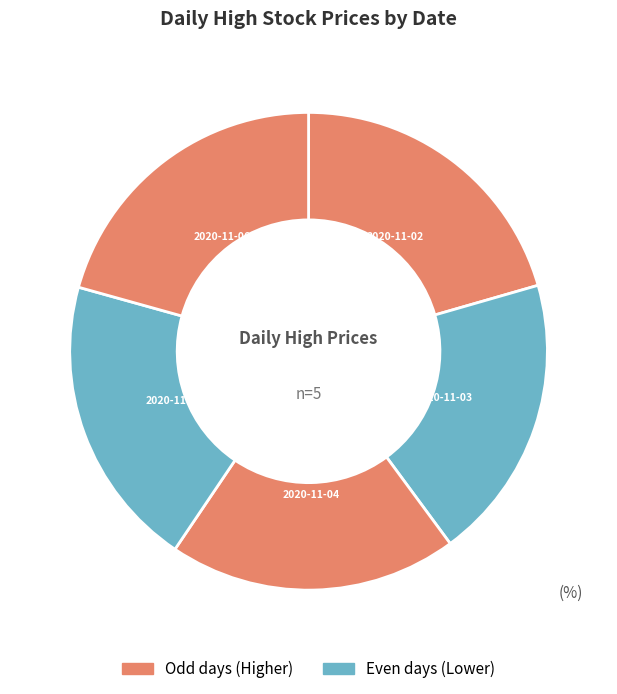

How many slices are in this pie chart?

5